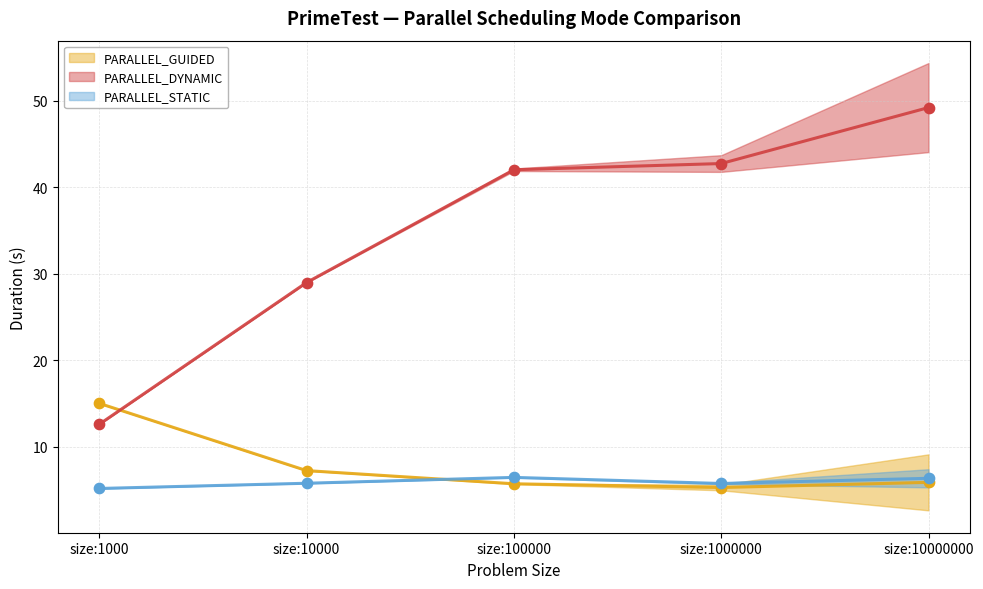

At which category is the sum across all series the highest?

size:10000000